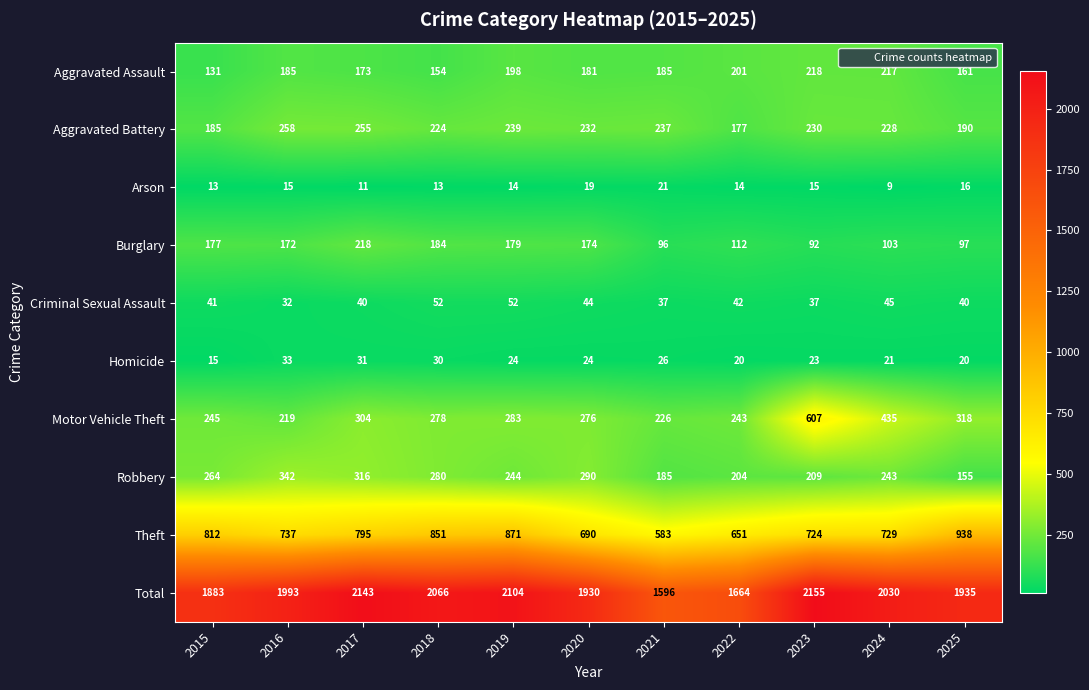

Which series has the largest total across all categories?

Total